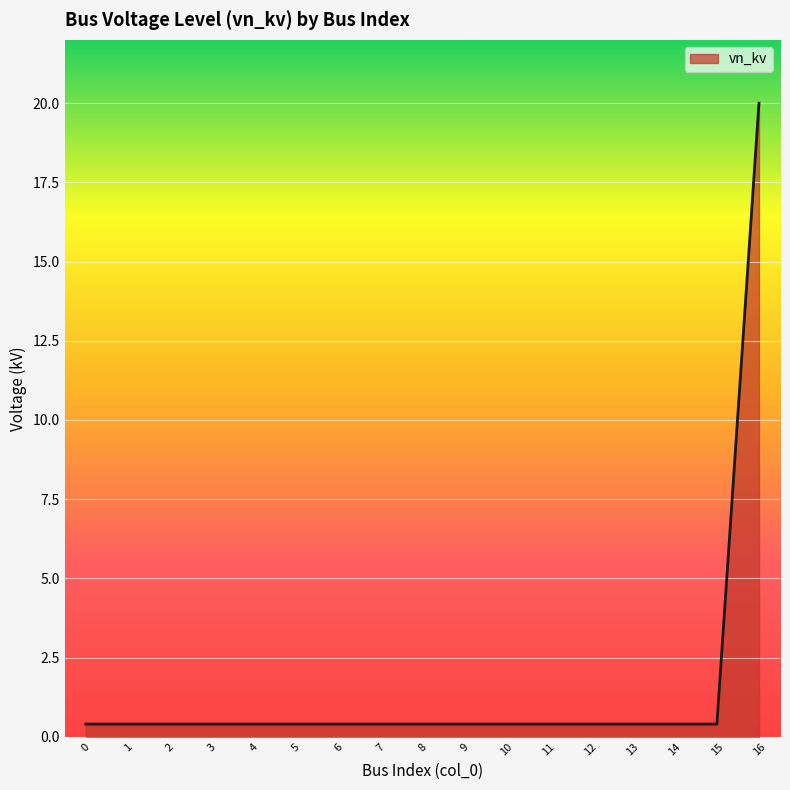

Reading left to right, what are all the values shown in this chart?

0.4	0.4	0.4	0.4	0.4	0.4	0.4	0.4	0.4	0.4	0.4	0.4	0.4	0.4	0.4	0.4	20.0